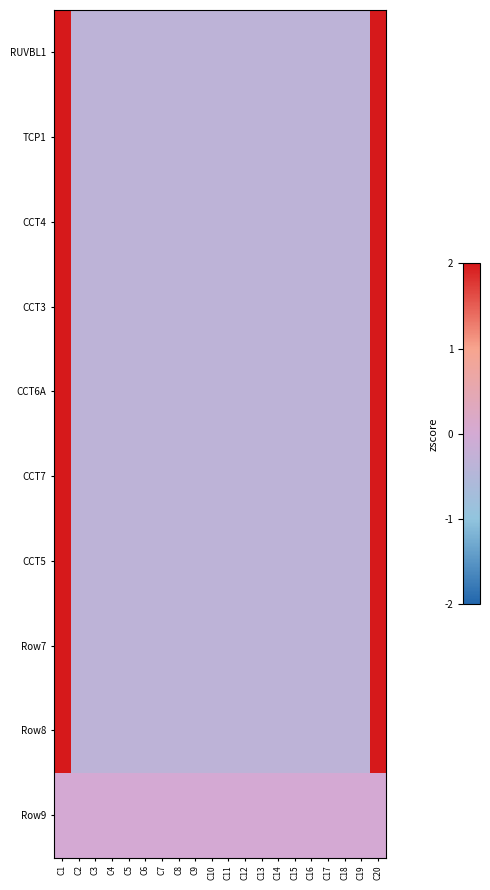

Reading right to left, what are all the values shown in this chart?

RUVBL1: C20=3.0	C19=-0.3	C18=-0.3	C17=-0.3	C16=-0.3	C15=-0.3	C14=-0.3	C13=-0.3	C12=-0.3	C11=-0.3	C10=-0.3	C9=-0.3	C8=-0.3	C7=-0.3	C6=-0.3	C5=-0.3	C4=-0.3	C3=-0.3	C2=-0.3	C1=3.0
TCP1: C20=3.0	C19=-0.3	C18=-0.3	C17=-0.3	C16=-0.3	C15=-0.3	C14=-0.3	C13=-0.3	C12=-0.3	C11=-0.3	C10=-0.3	C9=-0.3	C8=-0.3	C7=-0.3	C6=-0.3	C5=-0.3	C4=-0.3	C3=-0.3	C2=-0.3	C1=3.0
CCT4: C20=3.0	C19=-0.3	C18=-0.3	C17=-0.3	C16=-0.3	C15=-0.3	C14=-0.3	C13=-0.3	C12=-0.3	C11=-0.3	C10=-0.3	C9=-0.3	C8=-0.3	C7=-0.3	C6=-0.3	C5=-0.3	C4=-0.3	C3=-0.3	C2=-0.3	C1=3.0
CCT3: C20=3.0	C19=-0.3	C18=-0.3	C17=-0.3	C16=-0.3	C15=-0.3	C14=-0.3	C13=-0.3	C12=-0.3	C11=-0.3	C10=-0.3	C9=-0.3	C8=-0.3	C7=-0.3	C6=-0.3	C5=-0.3	C4=-0.3	C3=-0.3	C2=-0.3	C1=3.0
CCT6A: C20=3.0	C19=-0.3	C18=-0.3	C17=-0.3	C16=-0.3	C15=-0.3	C14=-0.3	C13=-0.3	C12=-0.3	C11=-0.3	C10=-0.3	C9=-0.3	C8=-0.3	C7=-0.3	C6=-0.3	C5=-0.3	C4=-0.3	C3=-0.3	C2=-0.3	C1=3.0
CCT7: C20=3.0	C19=-0.3	C18=-0.3	C17=-0.3	C16=-0.3	C15=-0.3	C14=-0.3	C13=-0.3	C12=-0.3	C11=-0.3	C10=-0.3	C9=-0.3	C8=-0.3	C7=-0.3	C6=-0.3	C5=-0.3	C4=-0.3	C3=-0.3	C2=-0.3	C1=3.0
CCT5: C20=3.0	C19=-0.3	C18=-0.3	C17=-0.3	C16=-0.3	C15=-0.3	C14=-0.3	C13=-0.3	C12=-0.3	C11=-0.3	C10=-0.3	C9=-0.3	C8=-0.3	C7=-0.3	C6=-0.3	C5=-0.3	C4=-0.3	C3=-0.3	C2=-0.3	C1=3.0
Row7: C20=3.0	C19=-0.3	C18=-0.3	C17=-0.3	C16=-0.3	C15=-0.3	C14=-0.3	C13=-0.3	C12=-0.3	C11=-0.3	C10=-0.3	C9=-0.3	C8=-0.3	C7=-0.3	C6=-0.3	C5=-0.3	C4=-0.3	C3=-0.3	C2=-0.3	C1=3.0
Row8: C20=3.0	C19=-0.3	C18=-0.3	C17=-0.3	C16=-0.3	C15=-0.3	C14=-0.3	C13=-0.3	C12=-0.3	C11=-0.3	C10=-0.3	C9=-0.3	C8=-0.3	C7=-0.3	C6=-0.3	C5=-0.3	C4=-0.3	C3=-0.3	C2=-0.3	C1=3.0
Row9: C20=0.0	C19=0.0	C18=0.0	C17=0.0	C16=0.0	C15=0.0	C14=0.0	C13=0.0	C12=0.0	C11=0.0	C10=0.0	C9=0.0	C8=0.0	C7=0.0	C6=0.0	C5=0.0	C4=0.0	C3=0.0	C2=0.0	C1=0.0